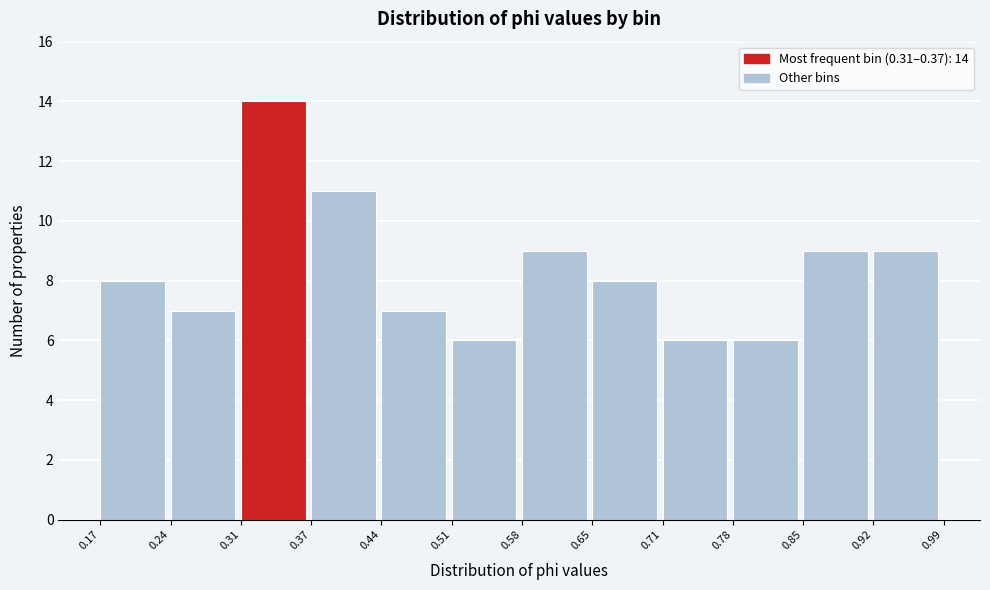

Over which range of the x-axis is the bar tallest?

0.31 to 0.37